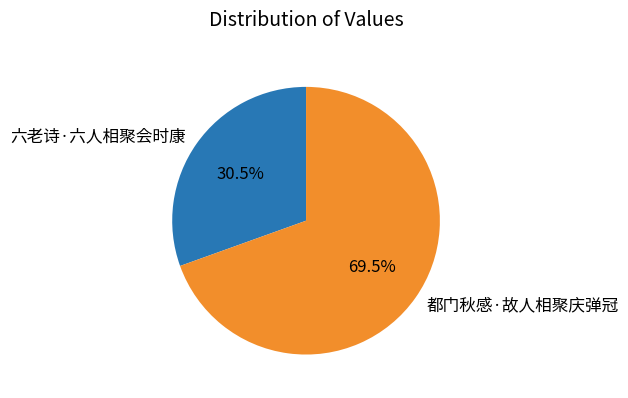

What is the largest slice in the pie chart?

都门秋感·故人相聚庆弹冠